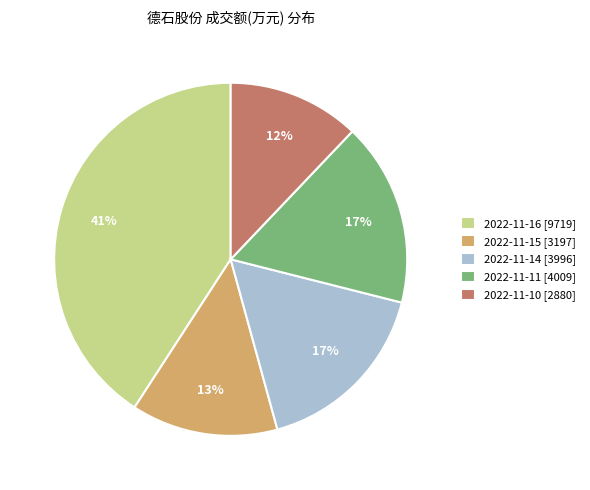

Which has a higher value, 2022-11-11 or 2022-11-16?

2022-11-16